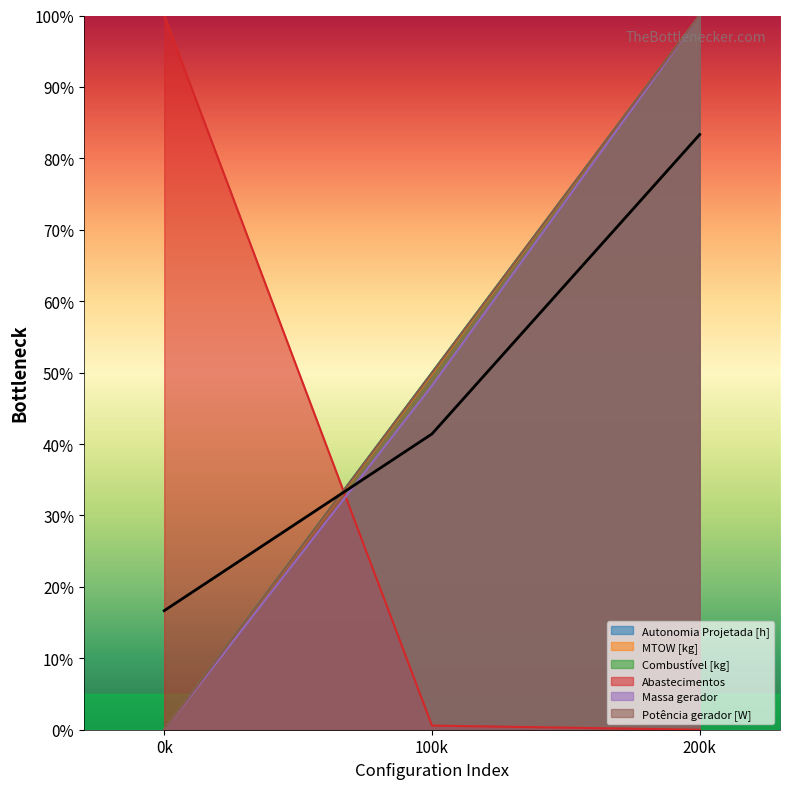

Which category has the highest value in the MTOW [kg] series?

200k